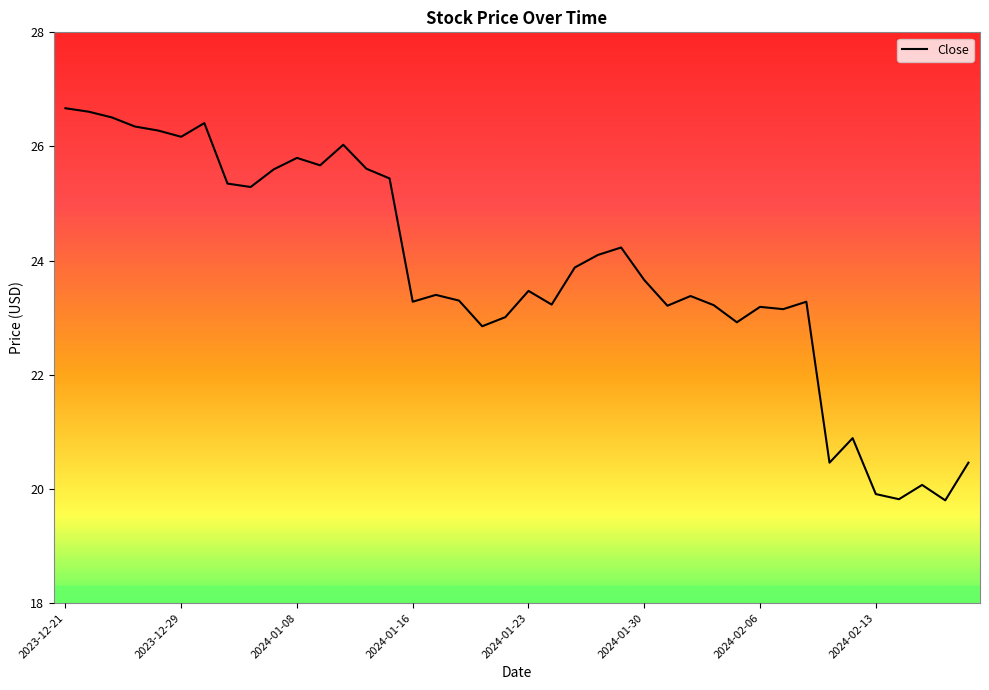

What is the difference between the maximum and minimum values?

6.9